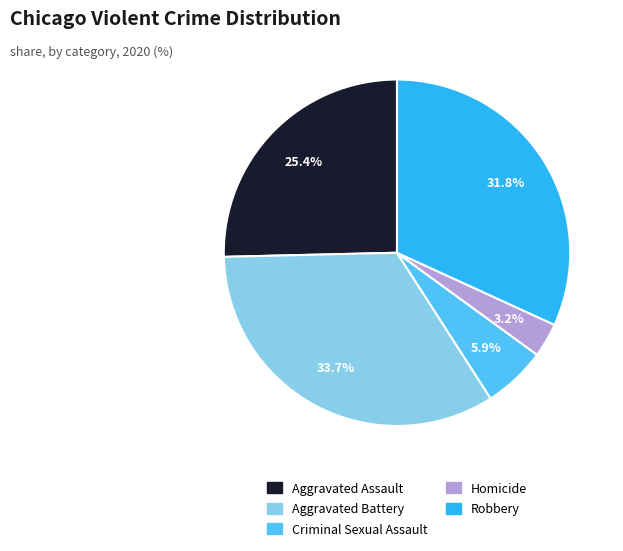

How many segments does this pie chart have?

5